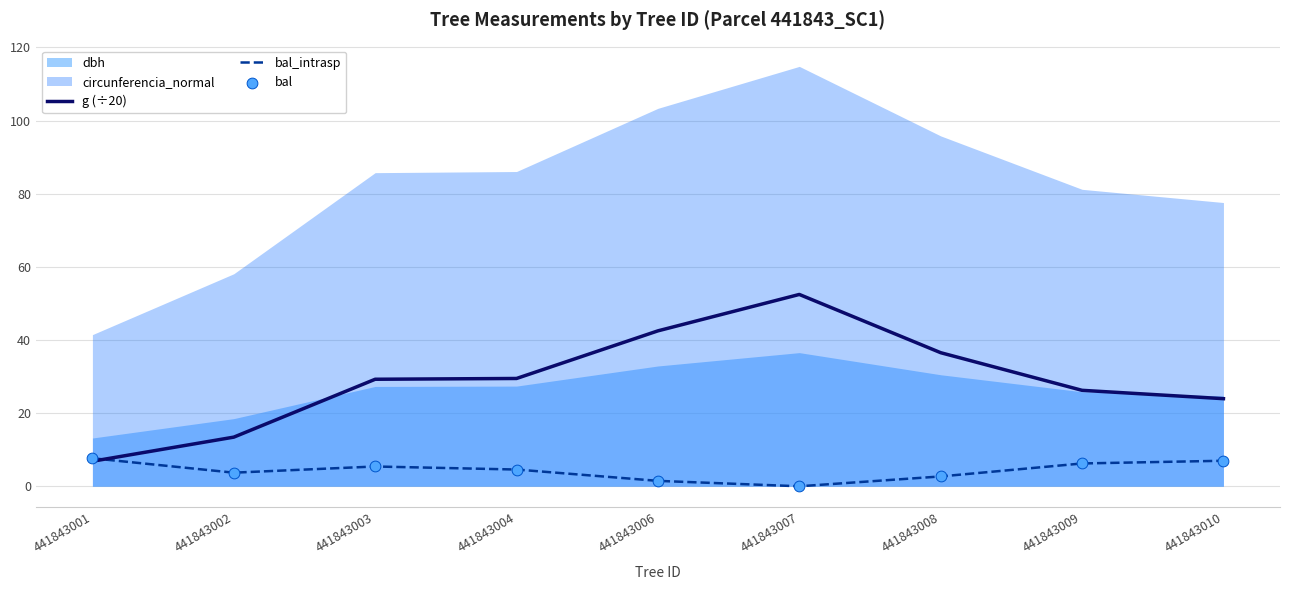

Is the value of g (÷20) at 441843010 greater than the value of bal at 441843006?

Yes